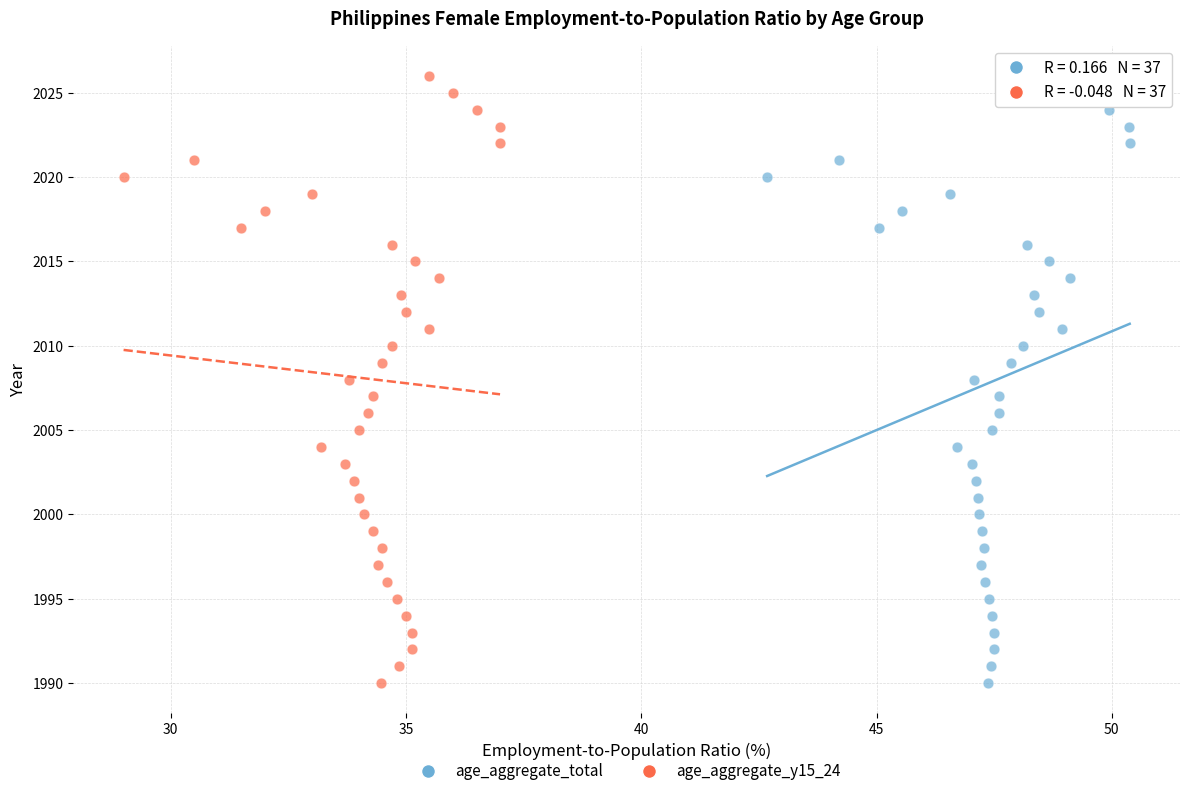

What are all the series names shown in the legend?

age_aggregate_total, age_aggregate_y15_24